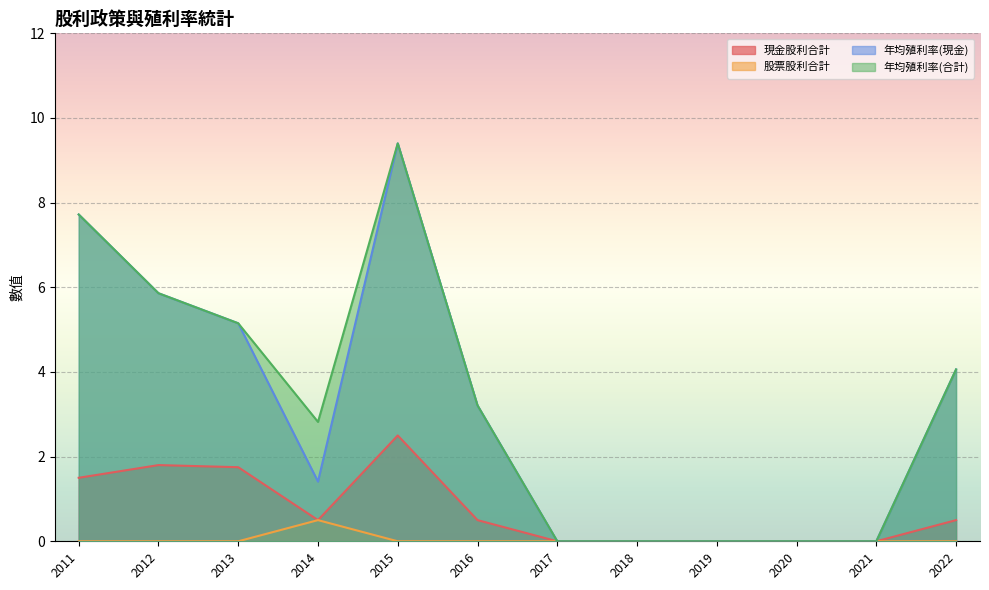

Which category has the highest value in the 年均殖利率(現金) series?

2015